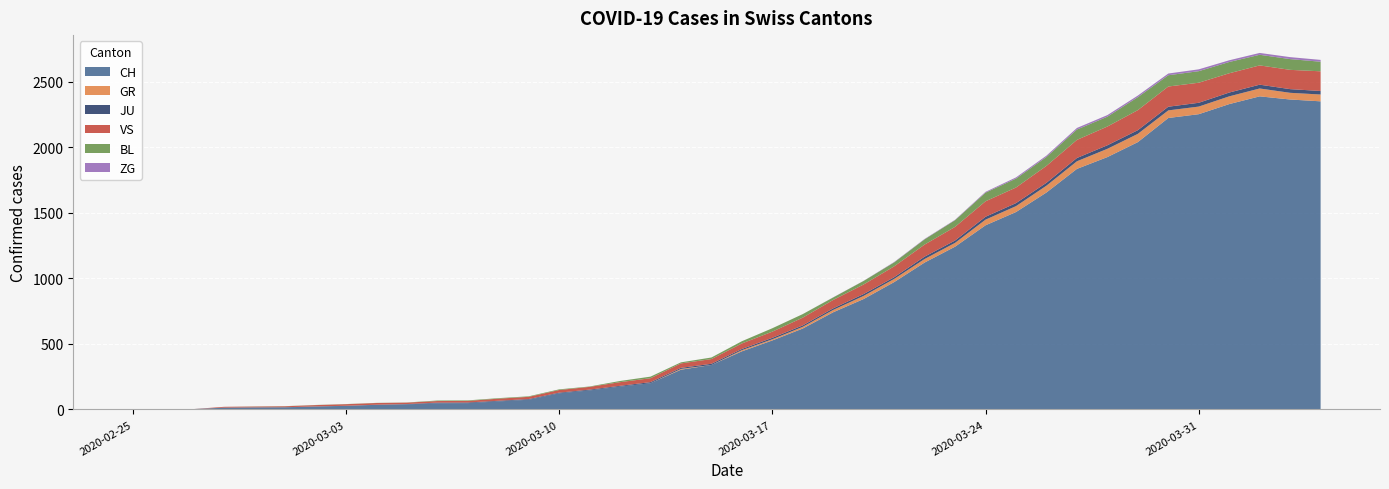

Reading left to right, transcribe all the data shown in this chart.

CH: 0	1	2	13	15	16	22	27	35	39	47	48	61	74	123	145	174	200	303	339	443	526	617	741	842	971	1120	1241	1404	1505	1654	1834	1924	2038	2222	2251	2328	2387	2363	2349
GR: 0	0	0	0	0	0	0	0	0	0	0	0	0	0	0	0	0	0	6	0	9	9	13	18	24	24	27	29	43	45	52	58	63	63	58	58	59	60	51	52
JU: 0	0	1	1	1	1	1	1	1	2	5	5	5	5	5	6	6	8	8	9	9	11	11	12	14	13	18	18	22	23	22	25	27	28	28	29	29	29	28	27
VS: 0	0	0	6	6	7	10	12	13	11	12	12	16	17	20	21	28	30	34	36	42	47	59	64	73	83	92	104	118	119	129	138	143	153	154	153	147	147	147	150
BL: 0	0	0	0	1	1	1	1	1	1	4	4	4	4	5	3	9	12	8	12	17	26	27	19	27	30	40	51	66	68	68	79	75	99	86	88	86	81	82	73
ZG: 0	0	0	0	0	0	0	0	0	0	0	0	0	0	0	0	0	0	0	0	0	0	0	1	1	3	3	3	6	9	10	12	12	12	13	14	13	14	15	14